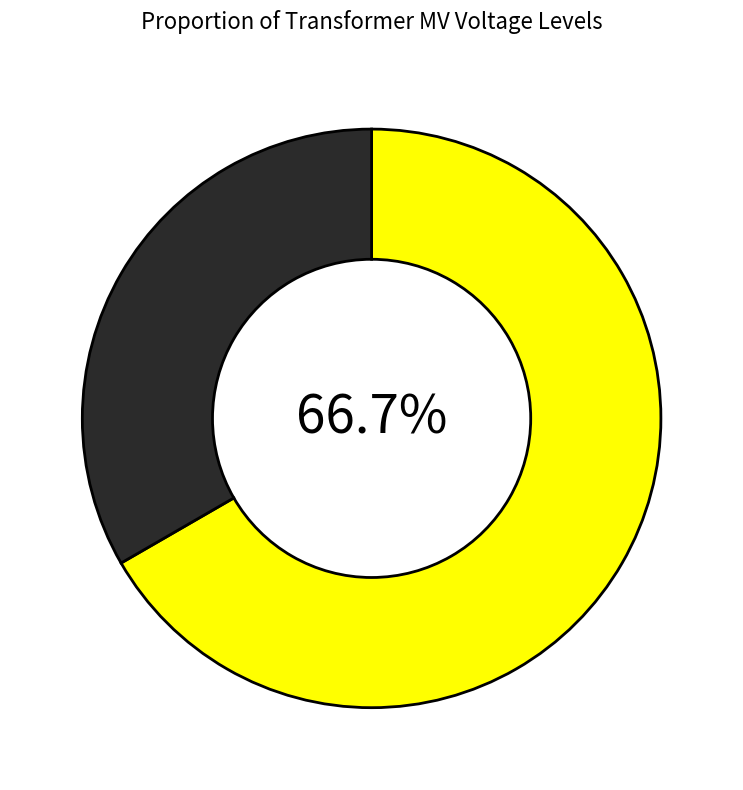

How many segments does this pie chart have?

2